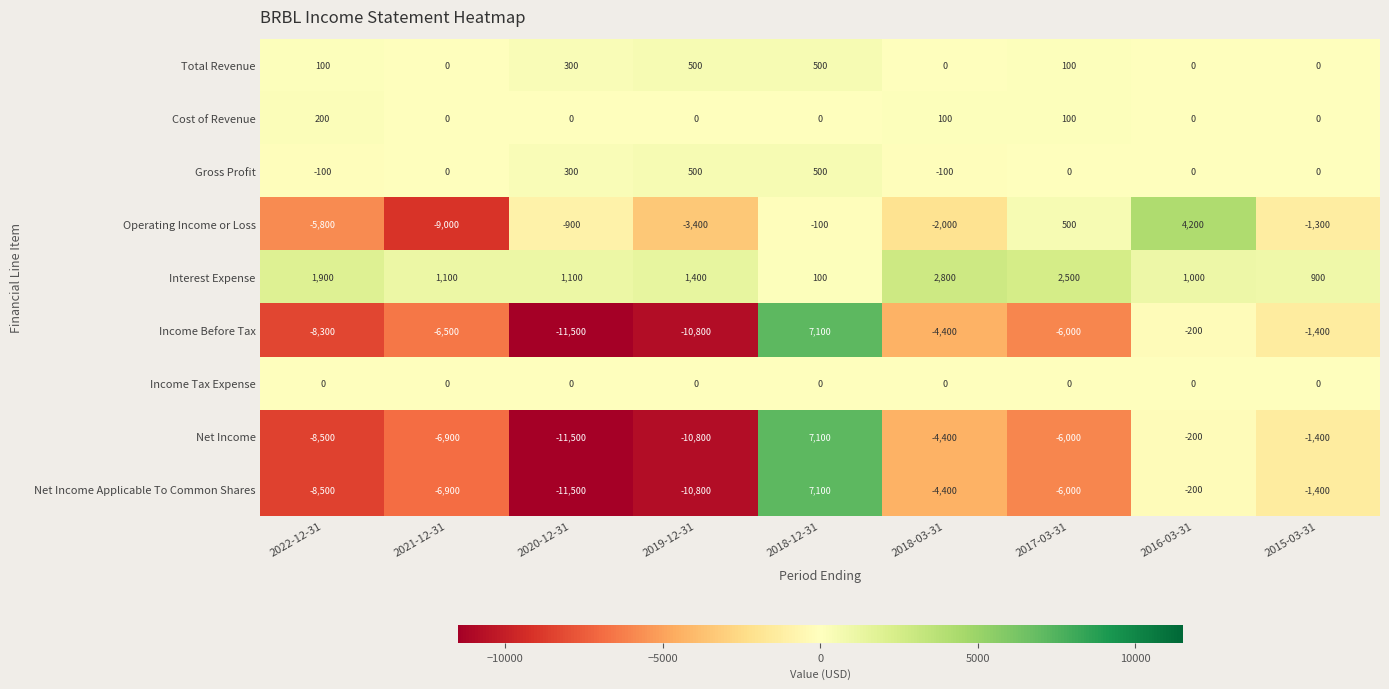

What is the spread (max minus min) of values at 2018-12-31?

7200